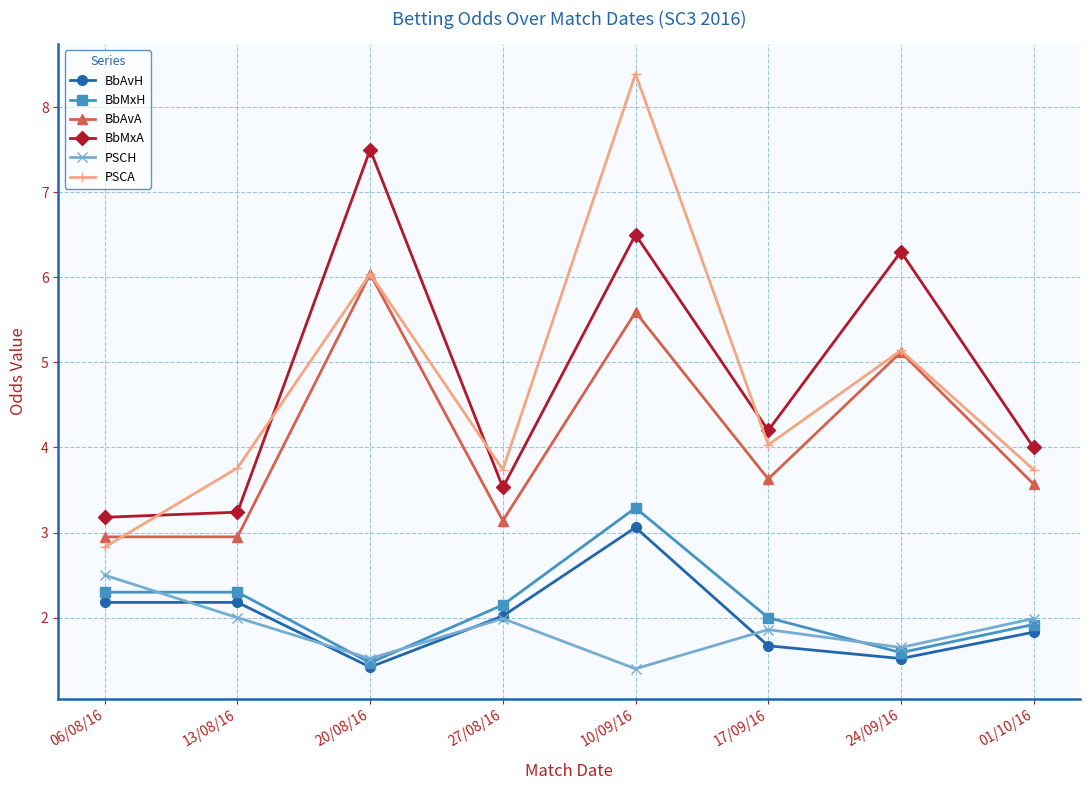

The value of BbAvA at 24/09/16 is 2.3. True or false?

False